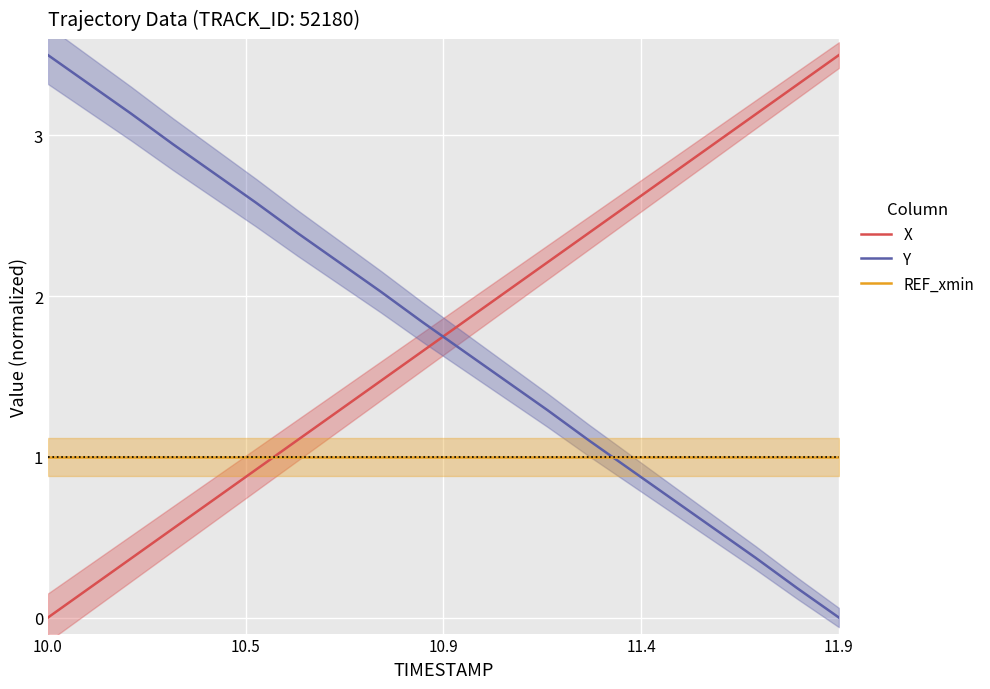

What is the value of the X point at the 4th from the left?

0.6